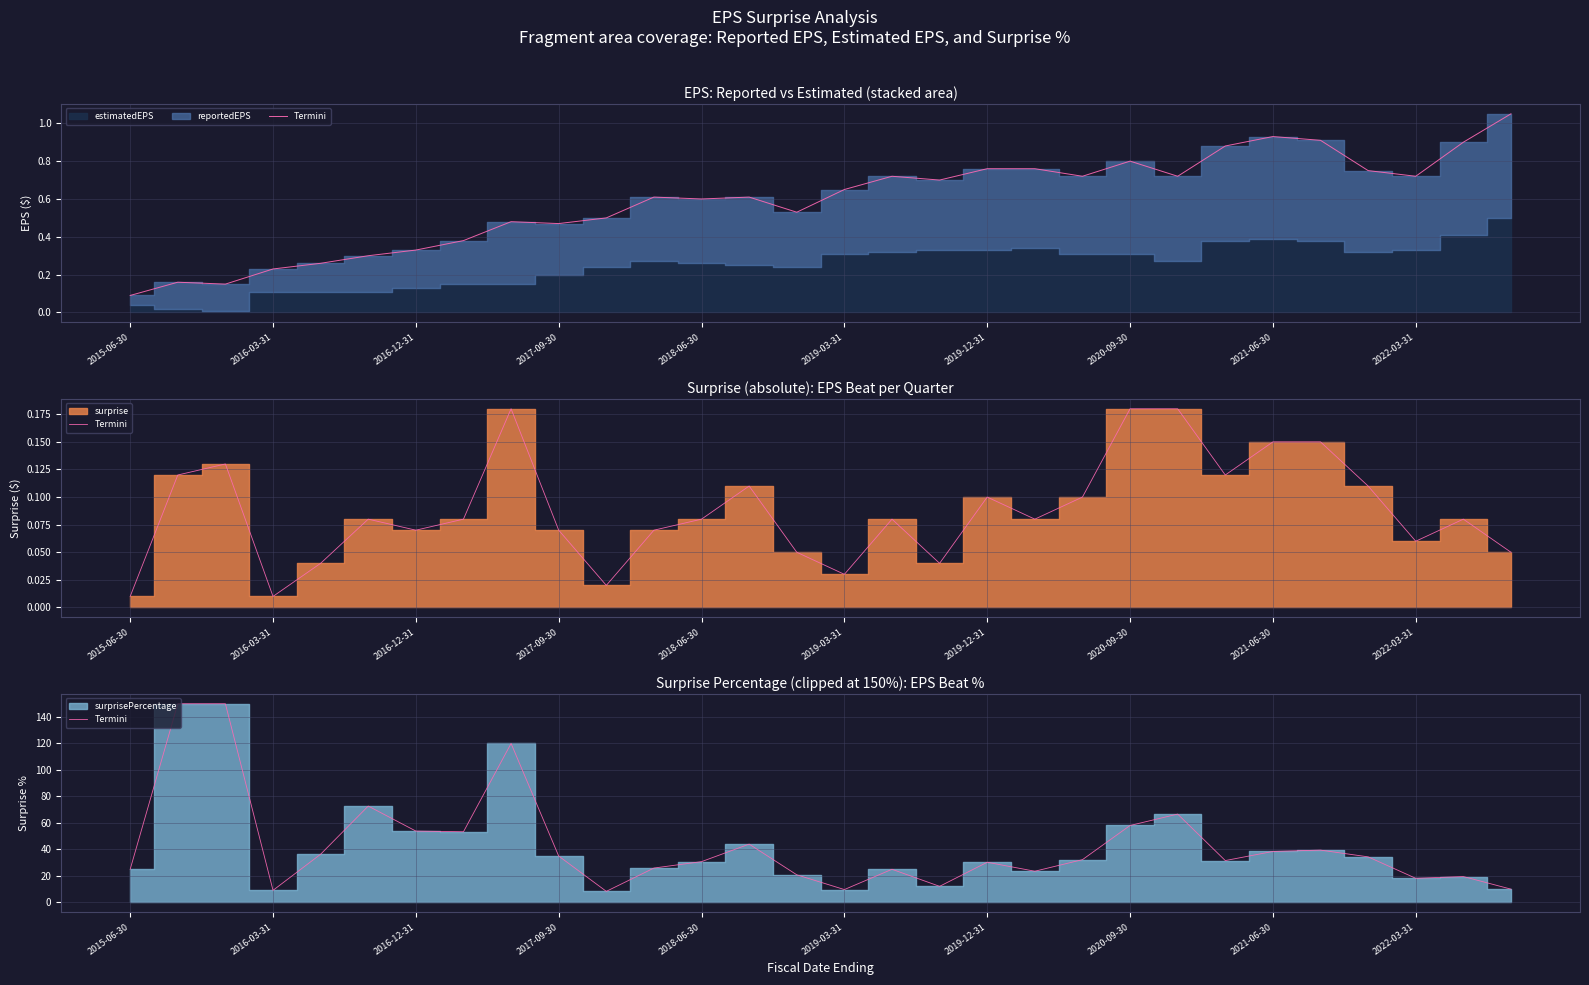

True or false: the data has more than 2 interior local peaks.

True